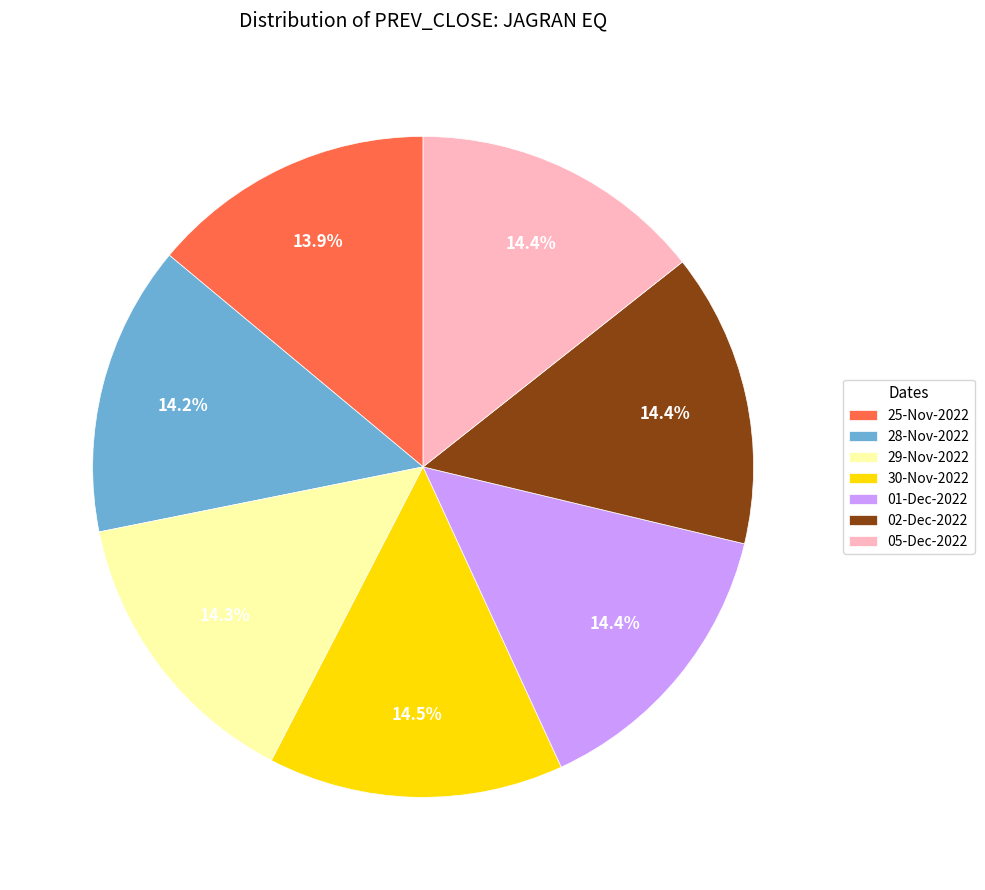

What is the ratio of the value at 05-Dec-2022 to the value at 01-Dec-2022?

1.0